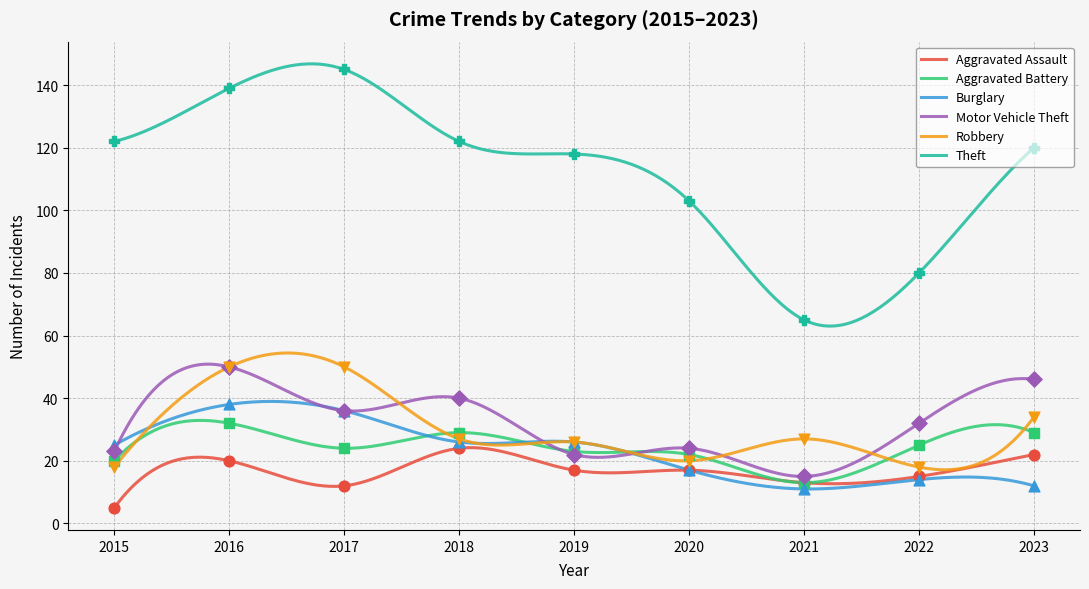

At which category is the sum across all series the highest?

2016